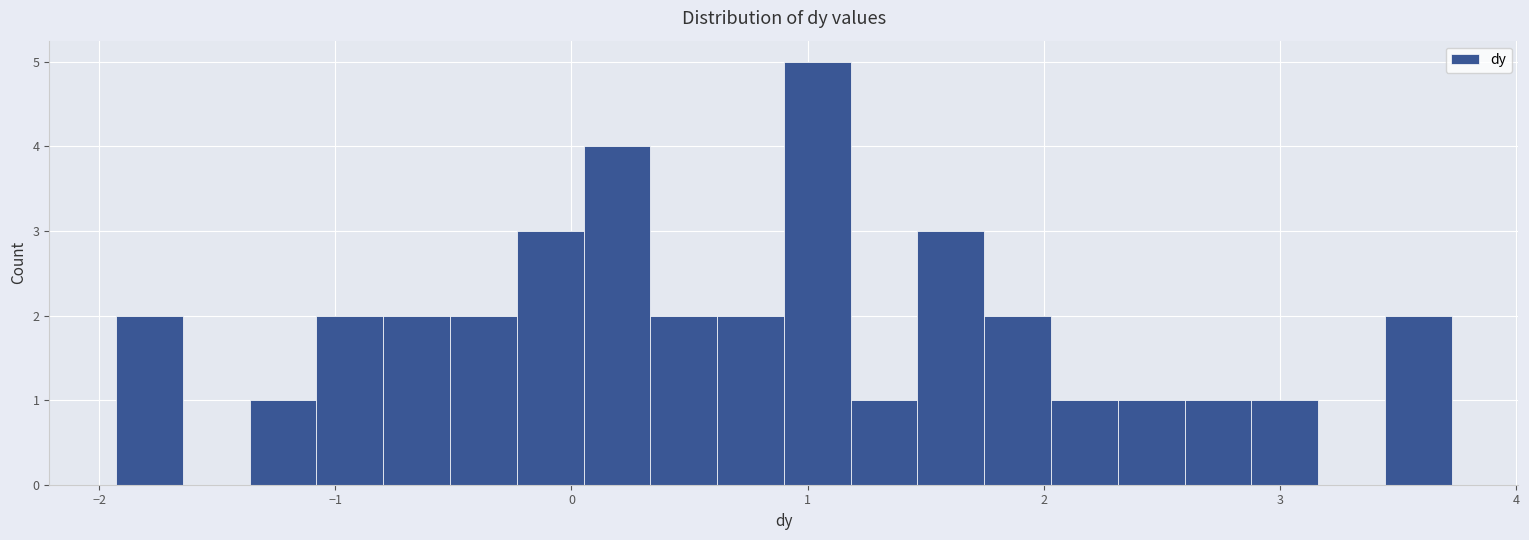

Around what value on the x-axis is the tallest bar? Give the approximate position of its centre, as read against the axis.

1.0